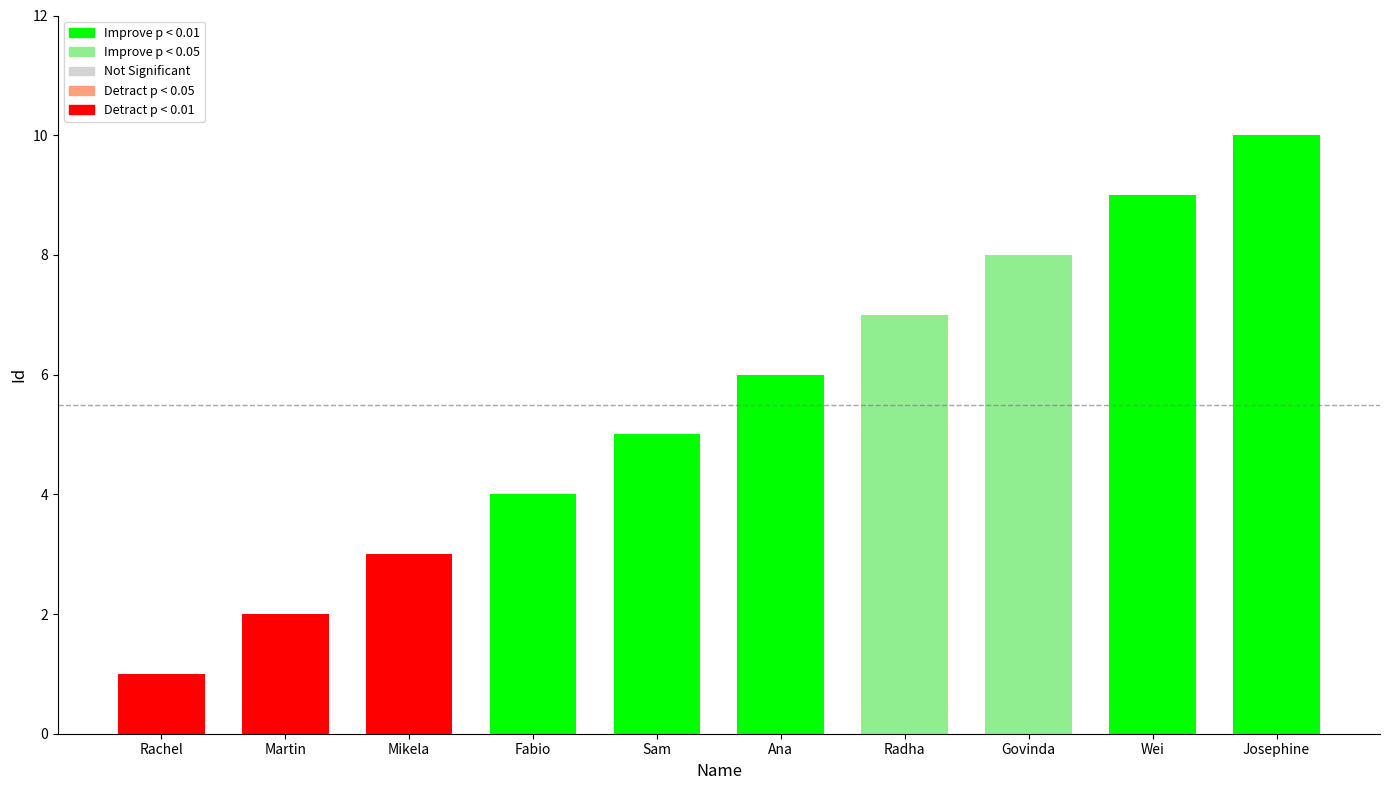

What position from the right is Mikela?

8